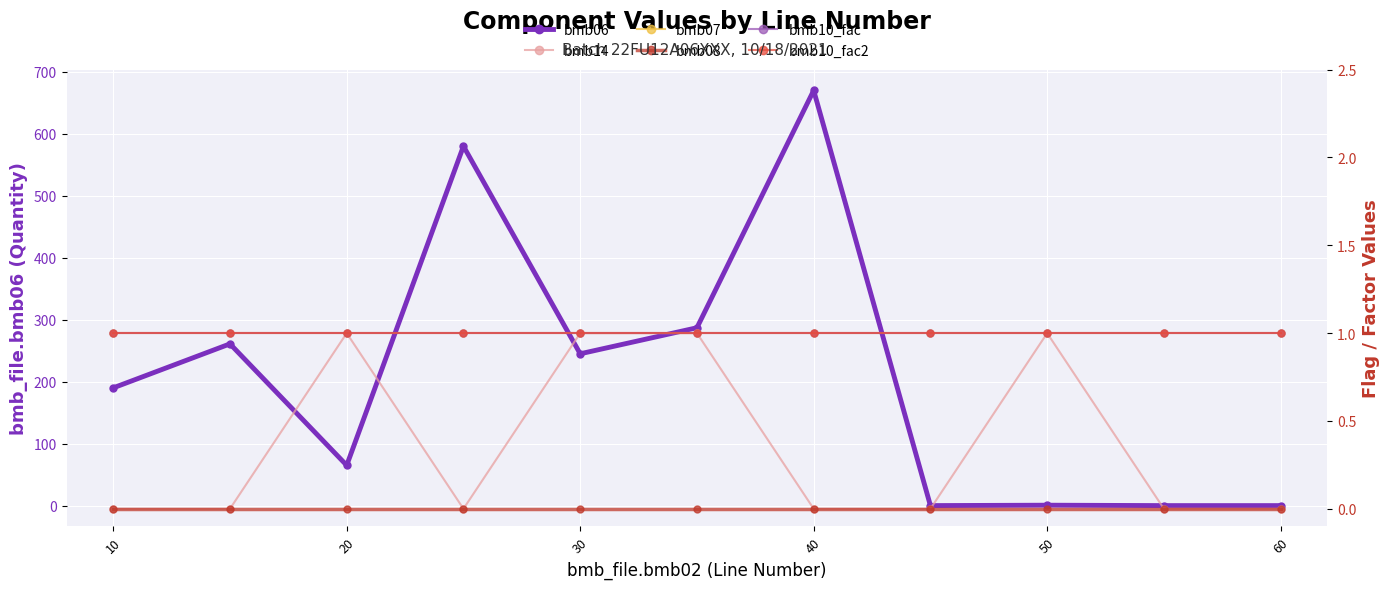

How many positive values does the bmb14 series have?

4